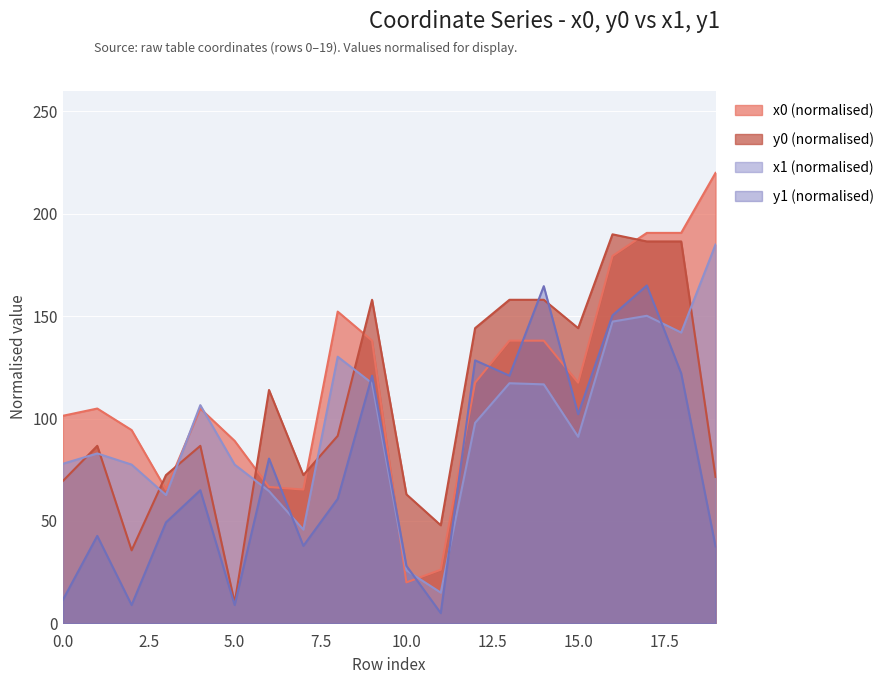

Where do x0 and y0 first cross each other?

2 and 3